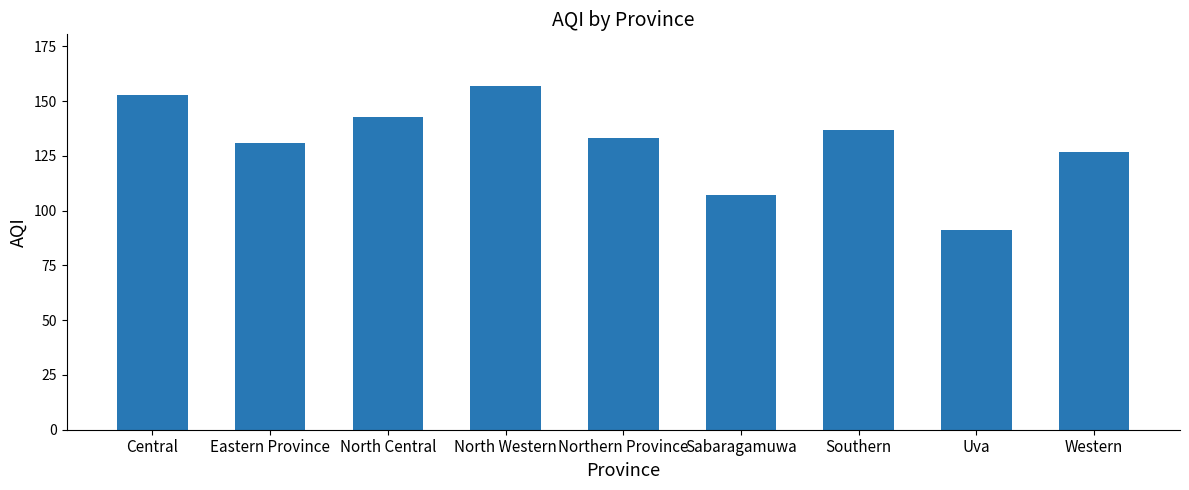

What is the minimum value shown in the chart?

91